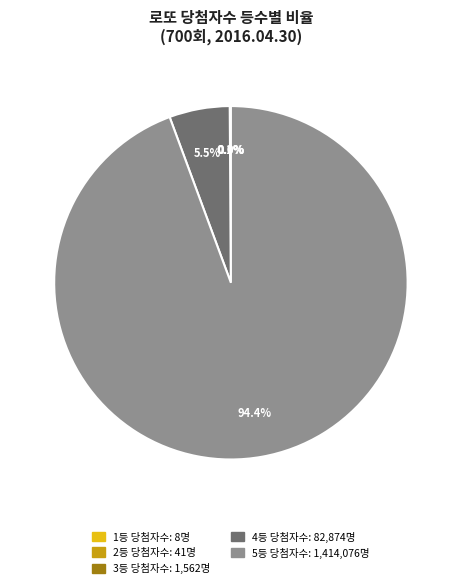

Is there a majority slice in this chart?

Yes